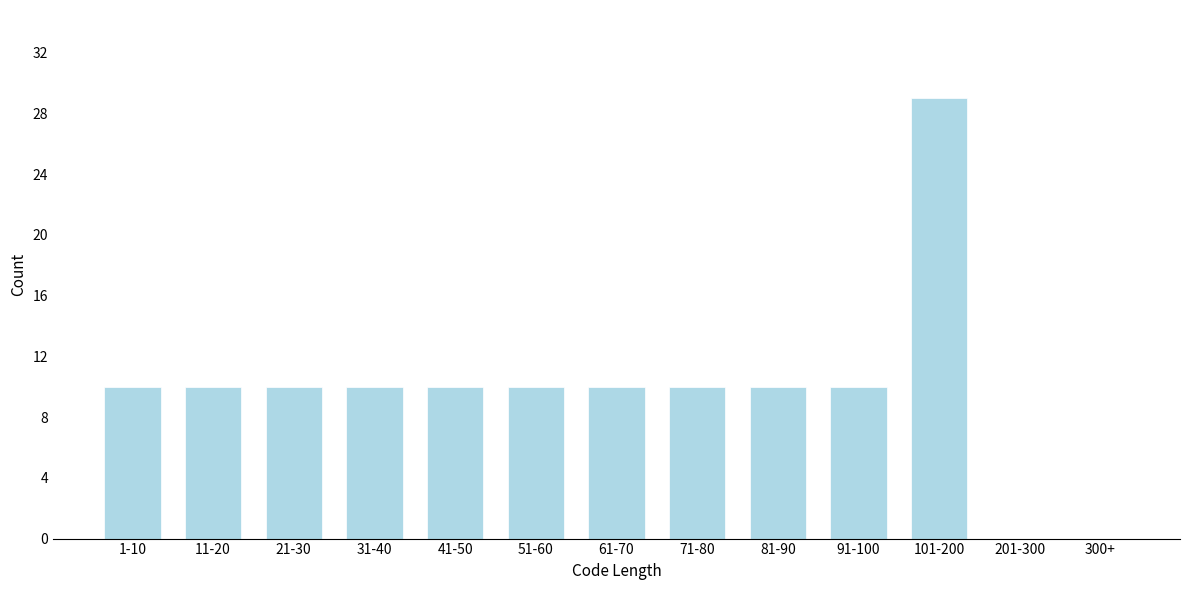

Reading left to right, list all the values displayed in this chart.

1-10=10	11-20=10	21-30=10	31-40=10	41-50=10	51-60=10	61-70=10	71-80=10	81-90=10	91-100=10	101-200=29	201-300=0	300+=0